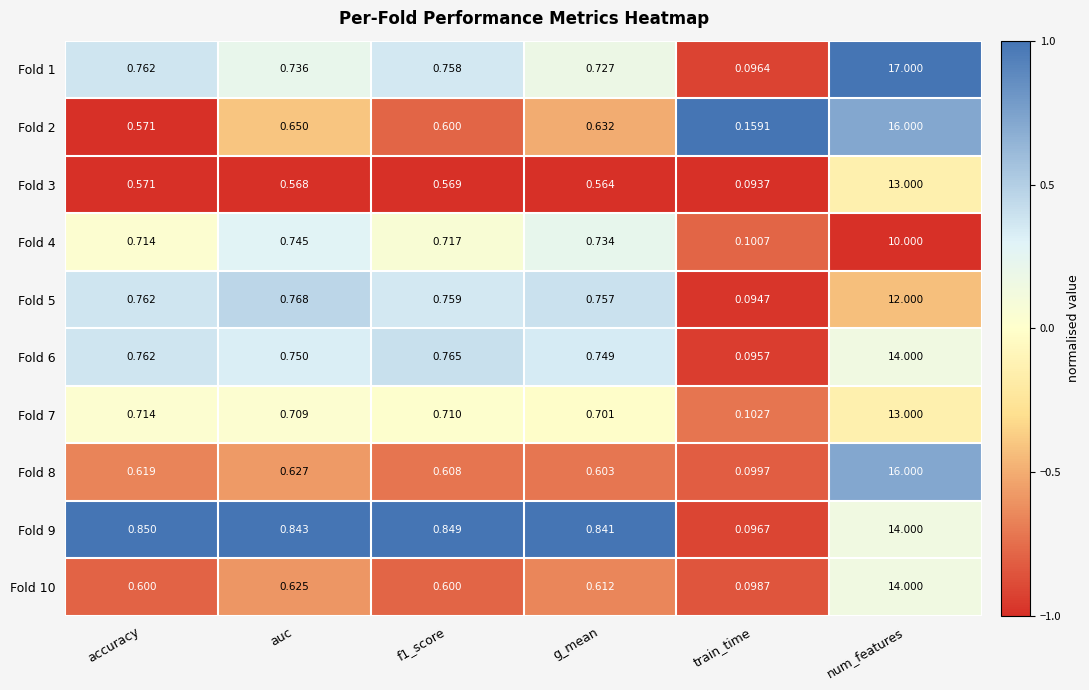

Where is Fold 8 nearest to the value 8?

auc